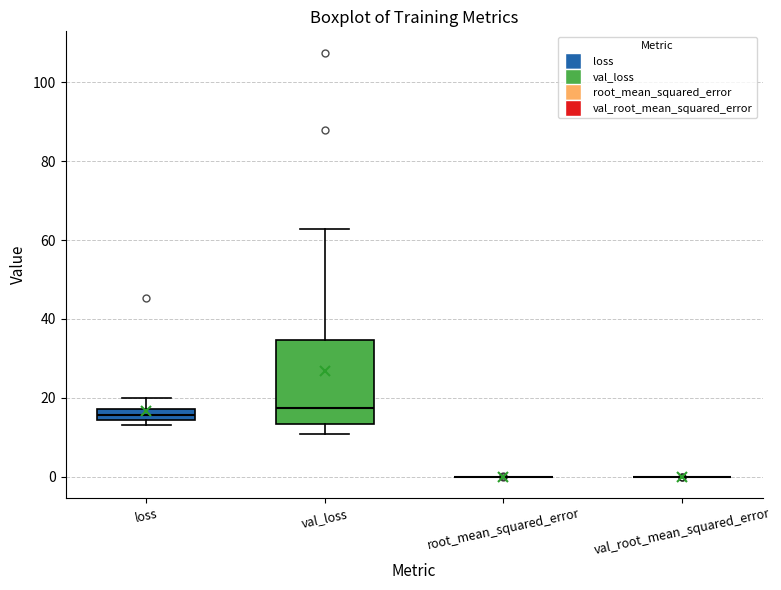

Which box is the tallest, from its lower edge to its upper edge?

val_loss